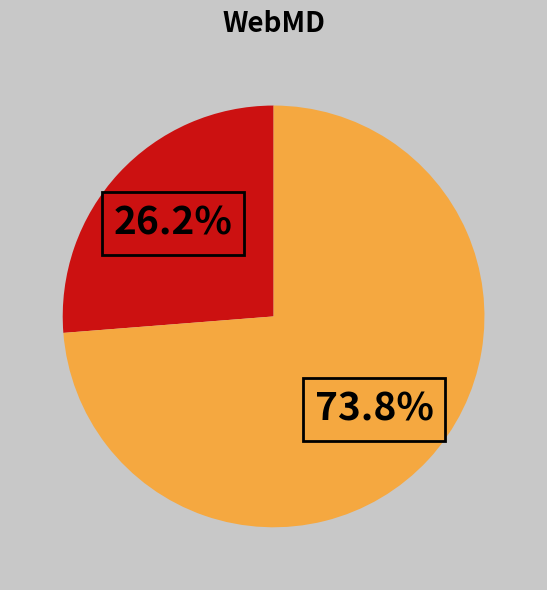

Is there any slice that represents more than half of the pie?

Yes